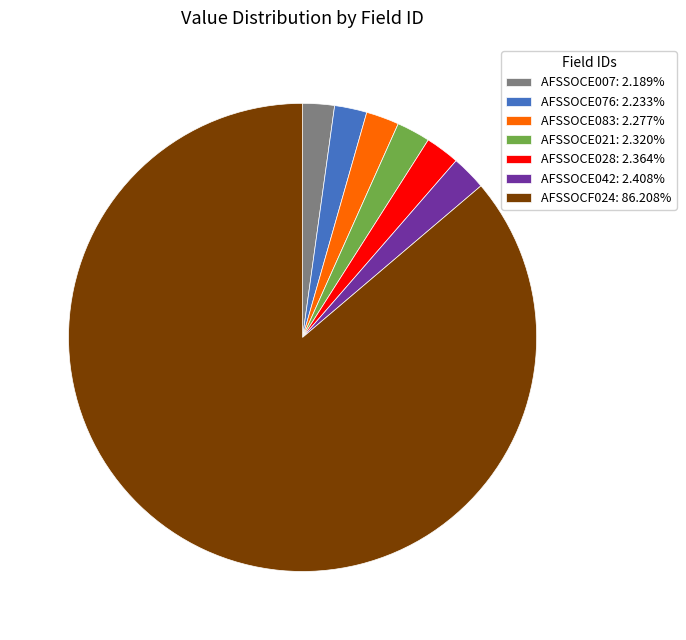

Approximately how many times larger is the value at AFSSOCE076: 2.233% compared to AFSSOCE028: 2.364%?

0.9